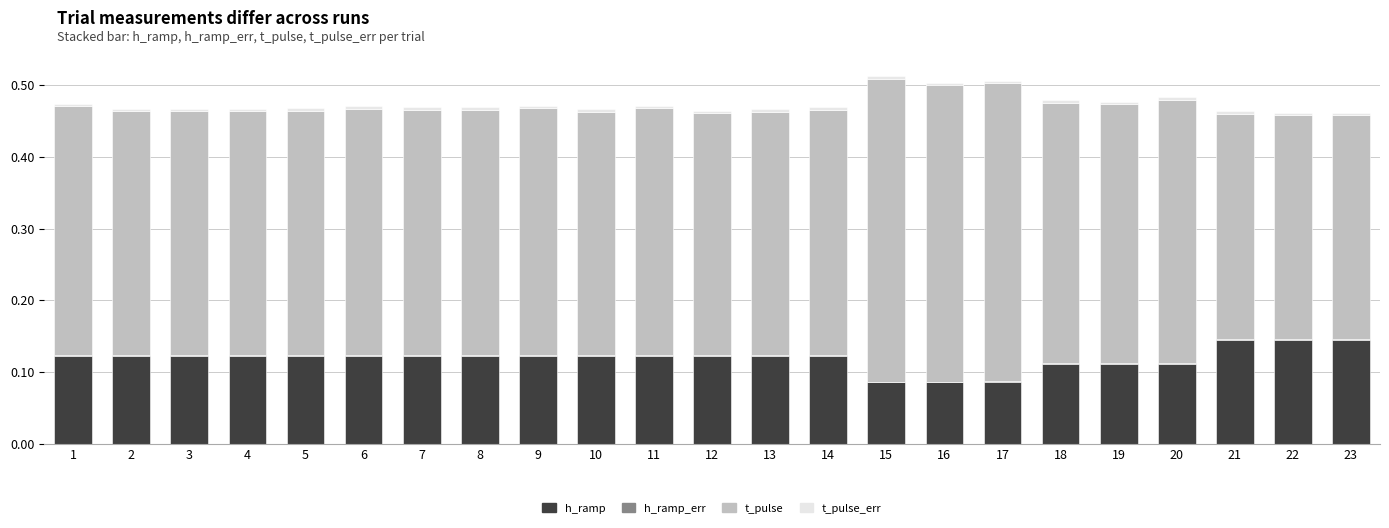

Are the bars grouped side by side (vs. stacked)?

No